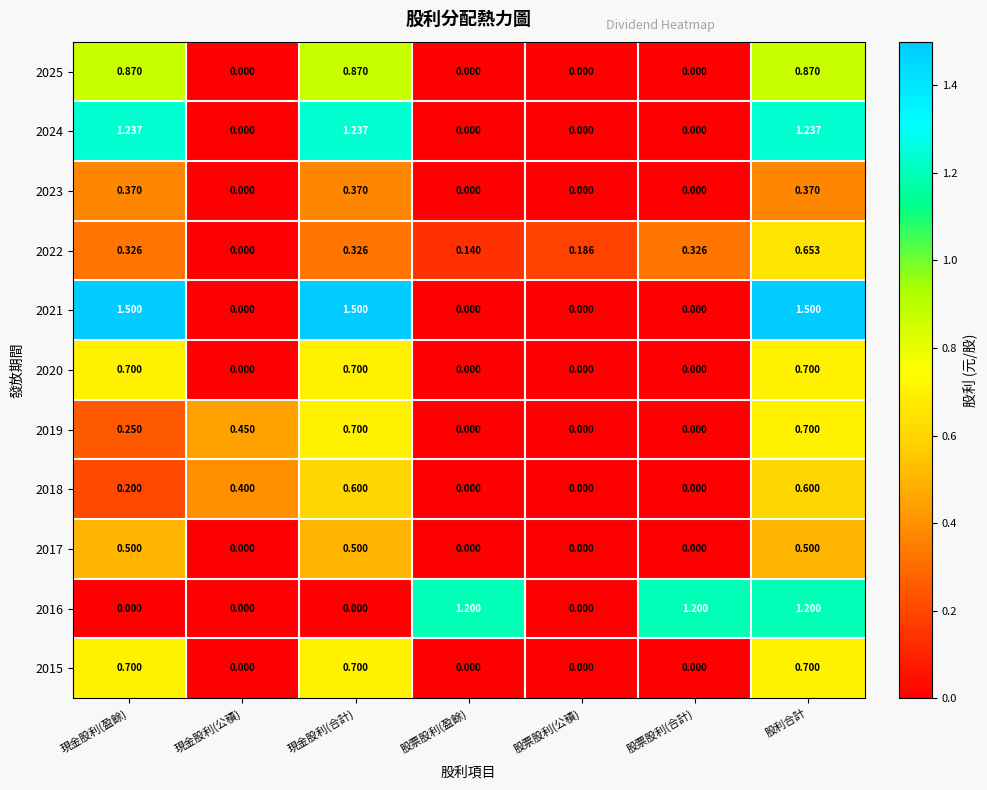

Count the number of data series in this chart.

11